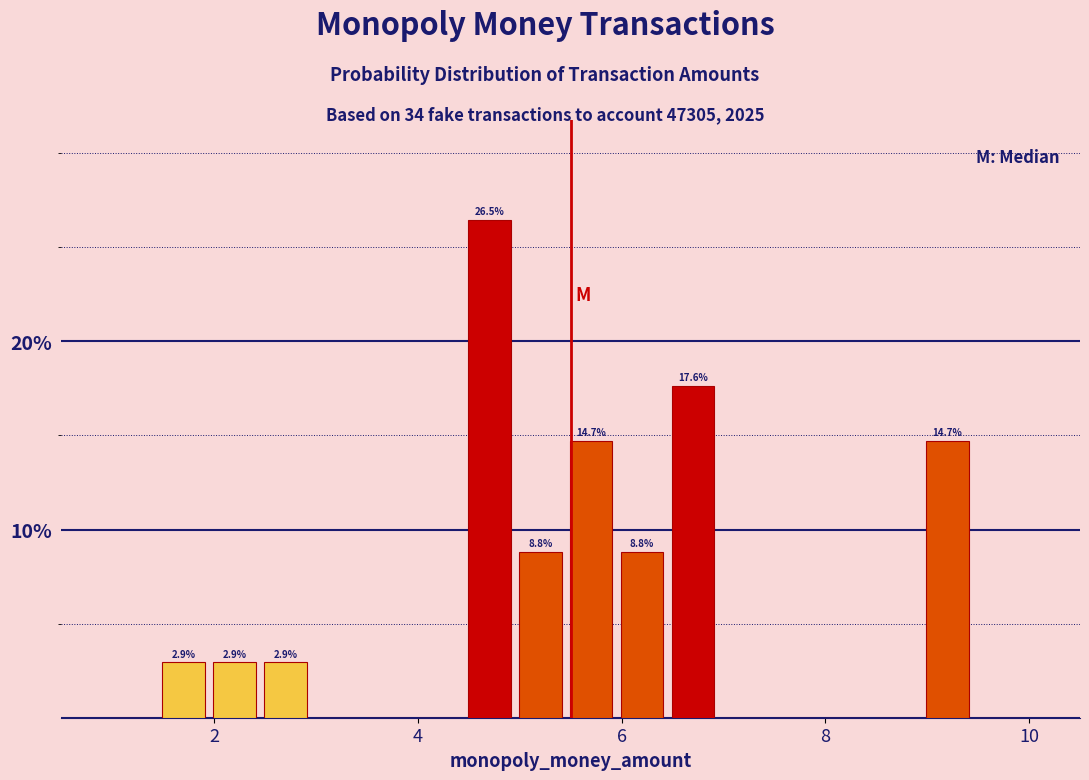

Around what value on the x-axis is the tallest bar? Give the approximate position of its centre, as read against the axis.

4.8